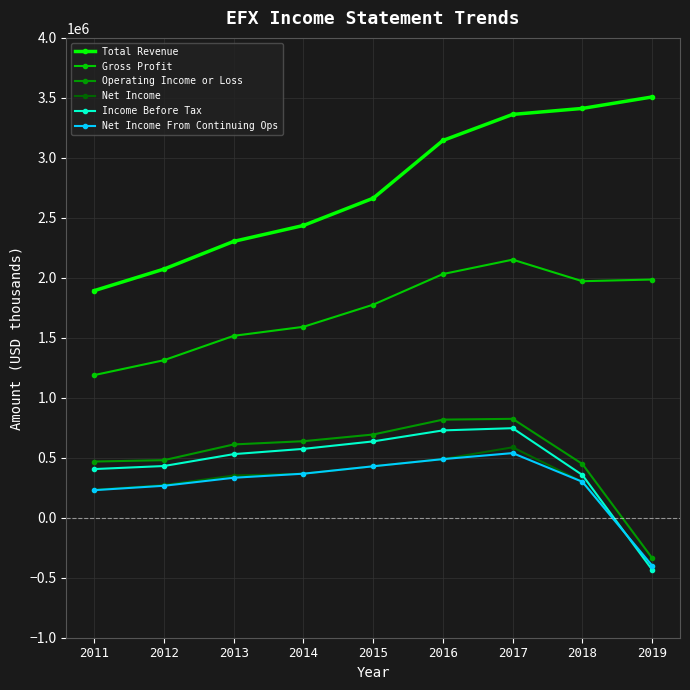

What is the difference between the second highest and minimum values in the Net Income From Continuing Ops series?

887600